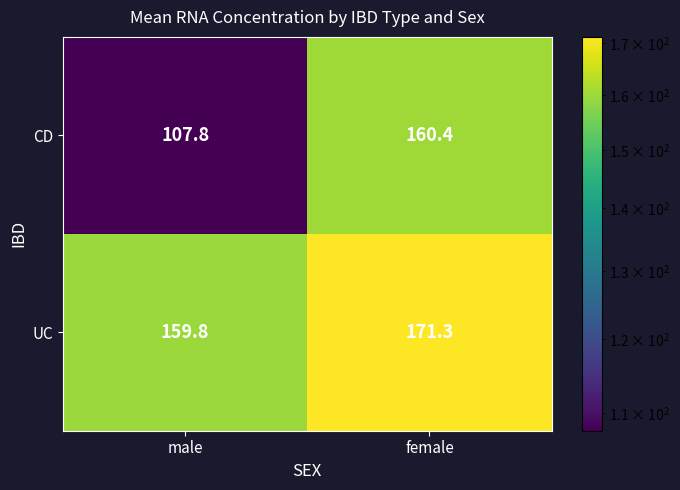

What is the sum of all UC values?

331.1